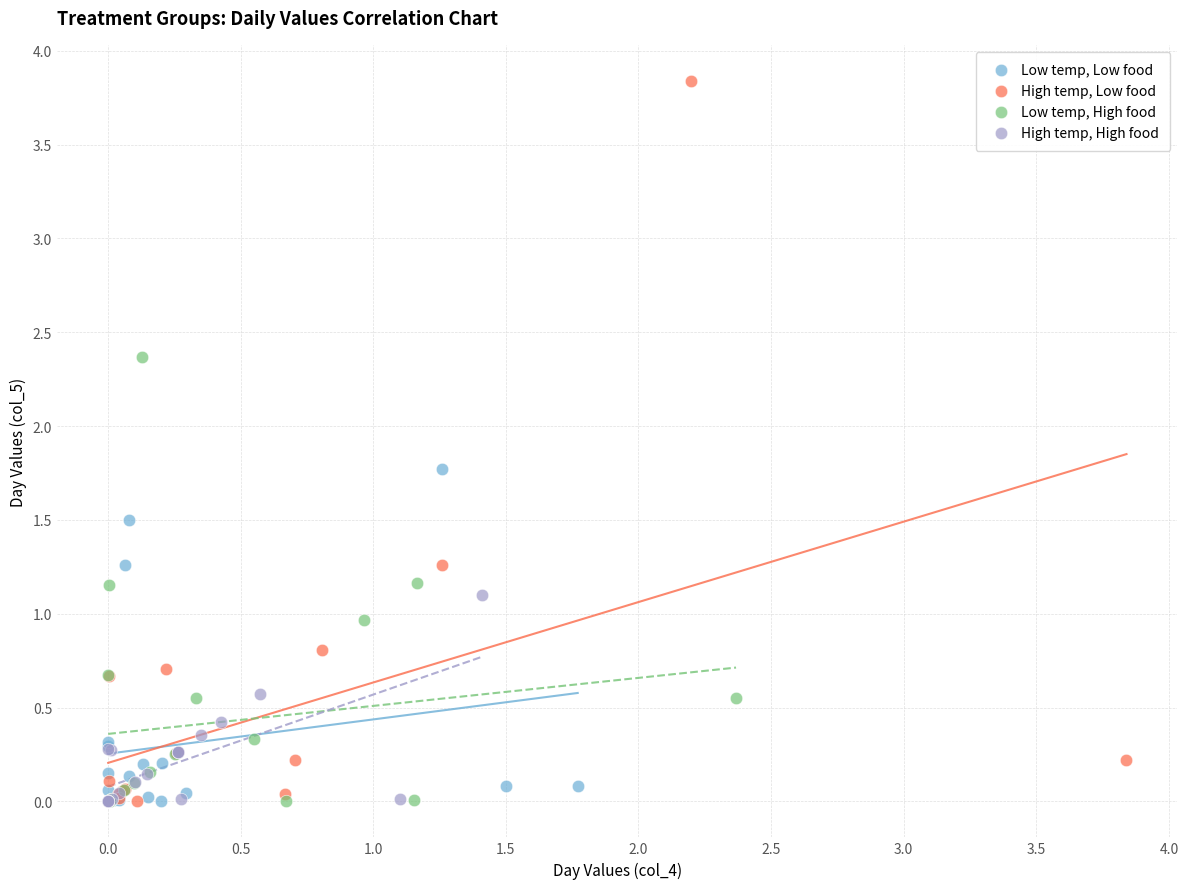

Which series has the widest spread of Y values?

High temp, Low food